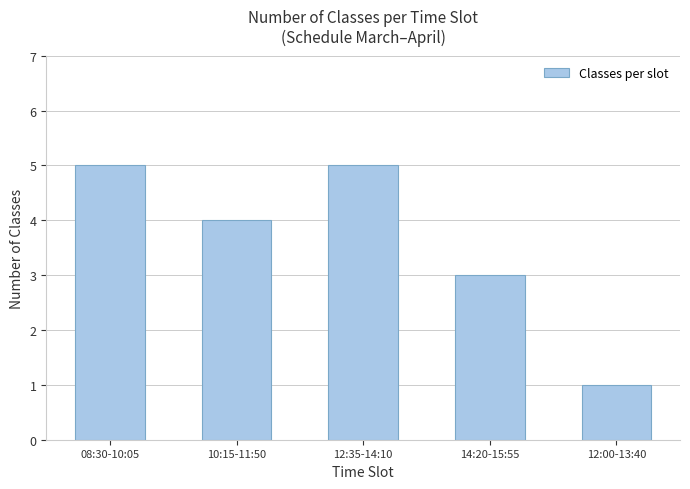

Reading left to right, what are all the values shown in this chart?

5	4	5	3	1